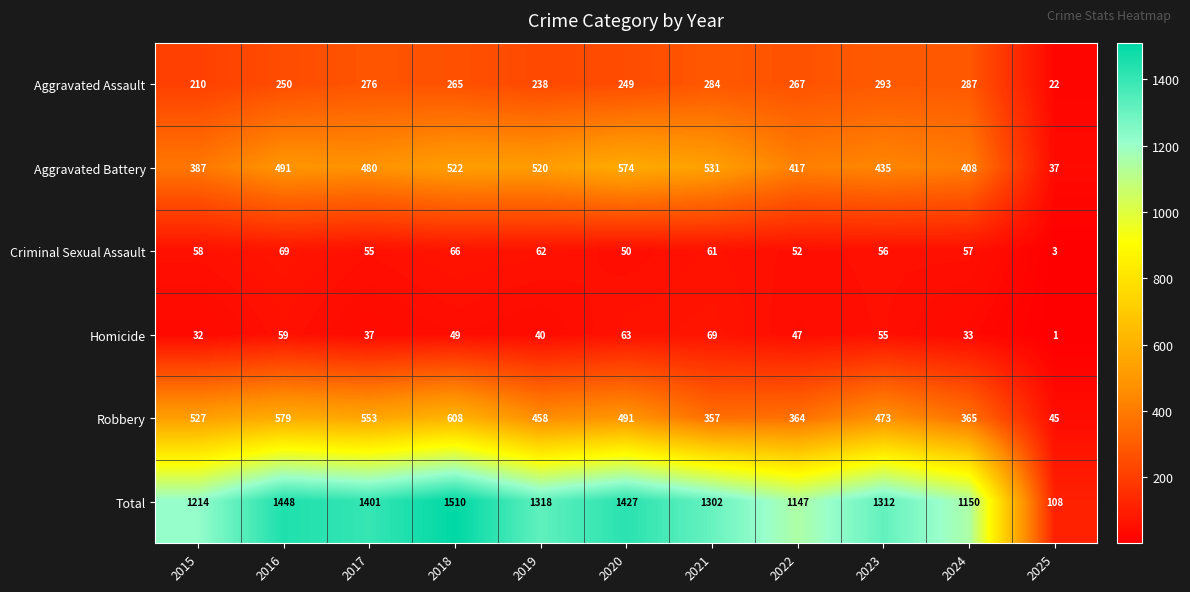

What is the sum of all Aggravated Battery values?

4802